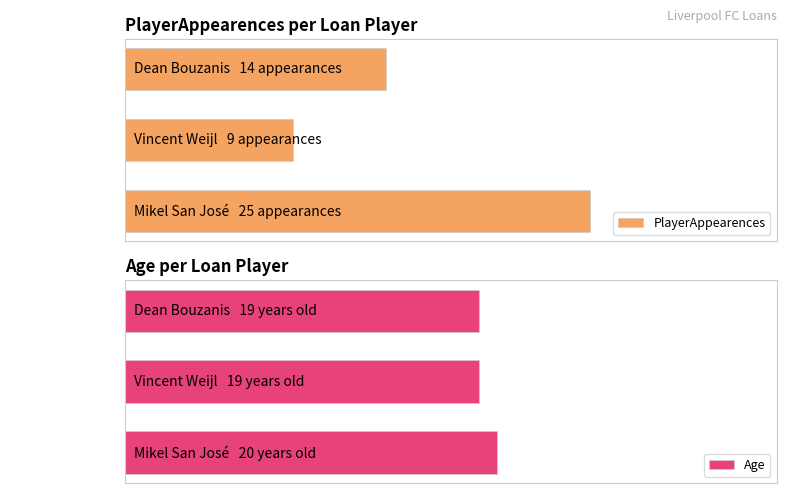

What is the difference between the PlayerAppearences values at Mikel San José and Dean Bouzanis?

11